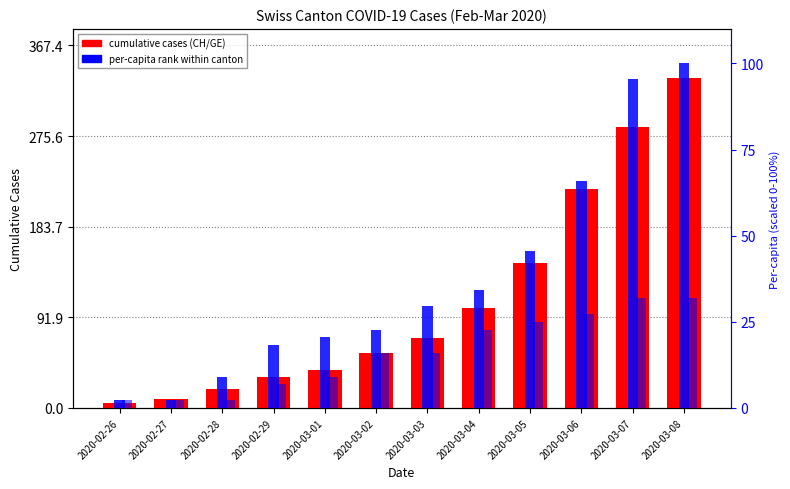

What is the approximate value of CH total at 2020-03-03?

71.0